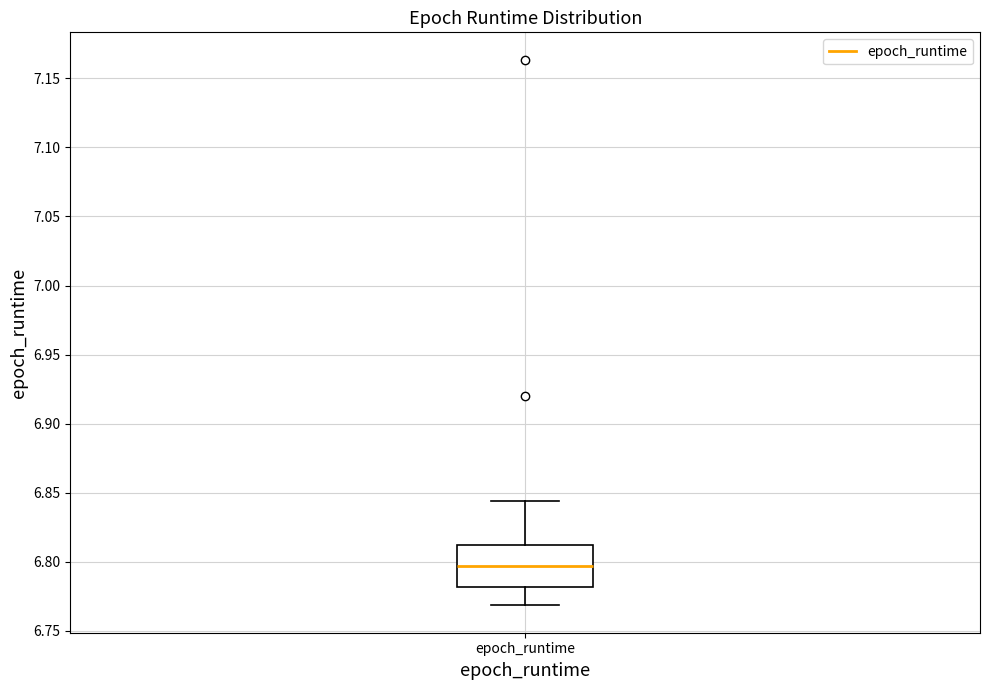

Read this box plot against the y-axis: the position of the median line, the range covered by the box, and the ends of both whiskers. The values are not printed on the chart, so give them approximately, as read against the axis.

median 6.795, box 6.780 to 6.810, whiskers 6.770 to 6.845